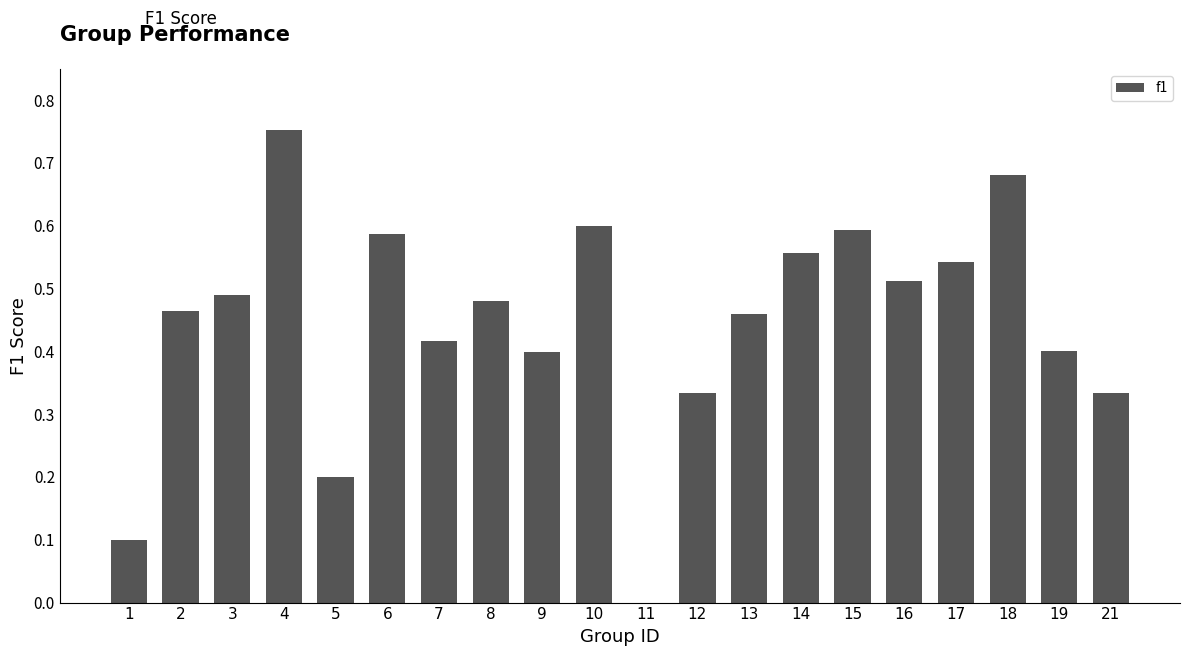

Does the chart contain stacked bars?

No